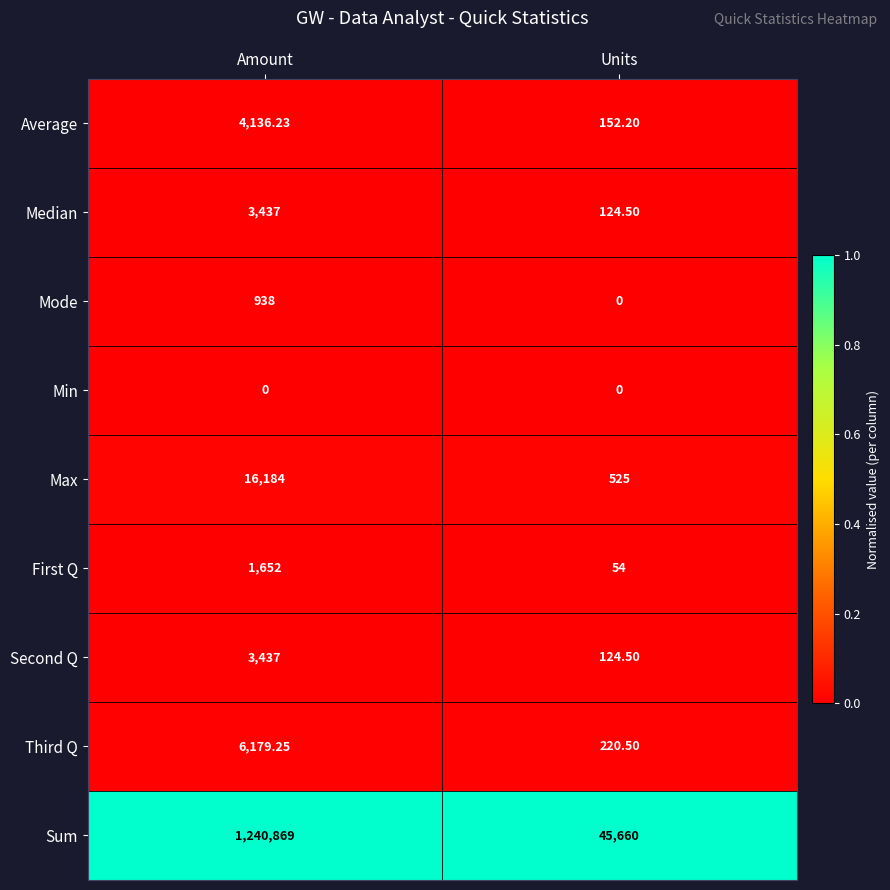

At which category does the chart reach its peak across all series?

Amount